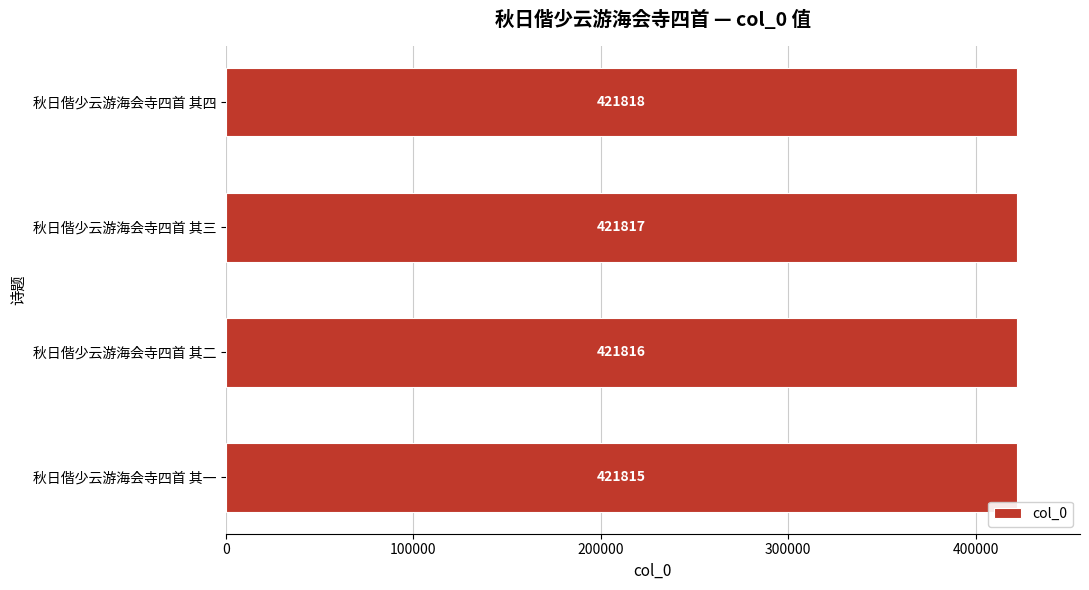

What is the smallest value displayed?

421815